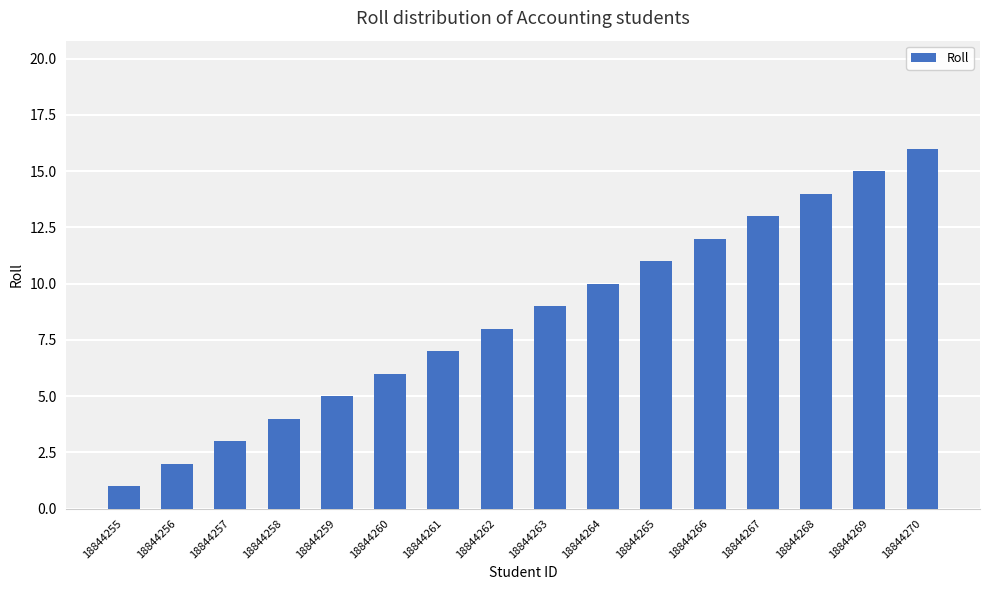

What is the difference between the values at 18844262 and 18844256?

6